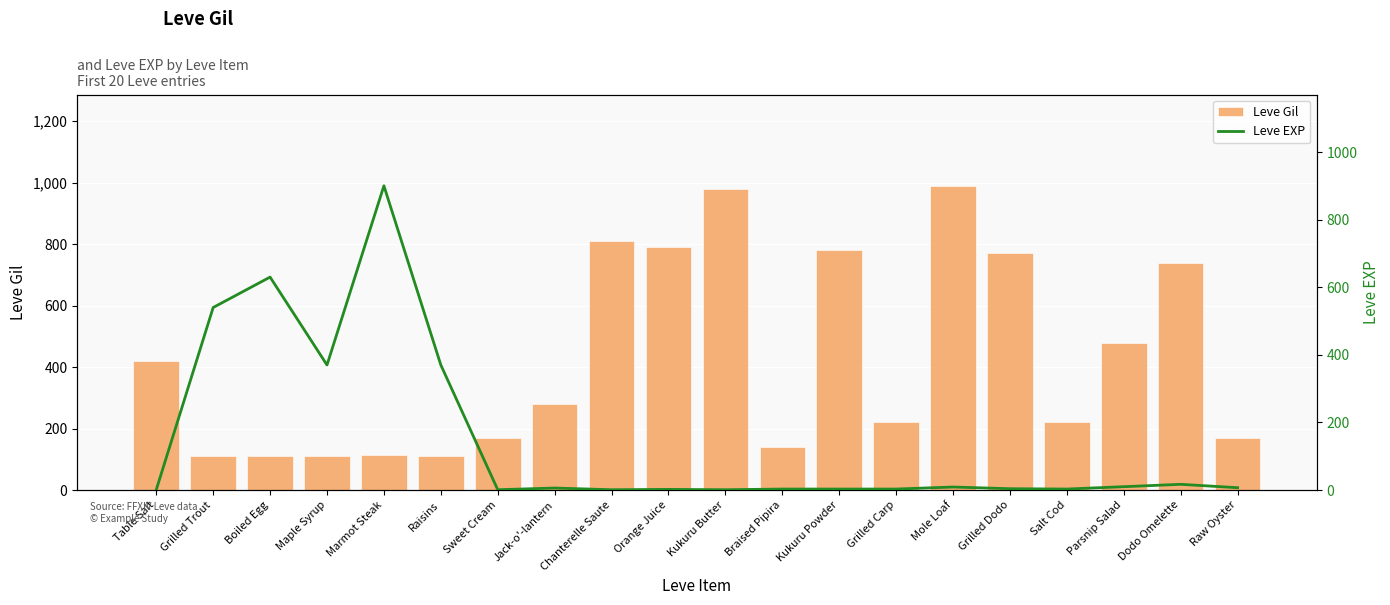

Reading left to right, list all the values displayed in this chart.

Leve Gil: 420	112	112	112	113	112	170	280	810	790	980	140	780	220	990	770	220	480	740	170
Leve EXP: 1	540	630	370	900	370	1	6	1	2	1	3	3	3	9	4	3	10	17	7